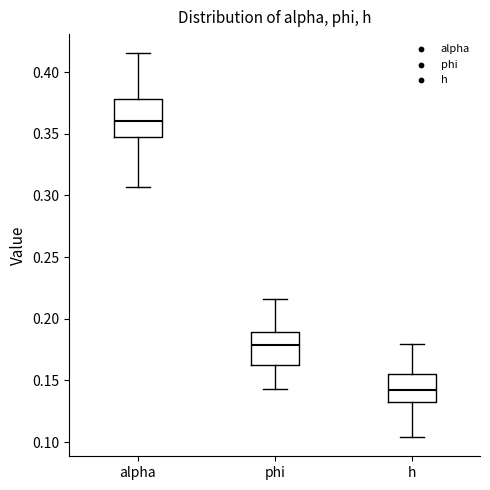

Which box has the highest median line?

alpha